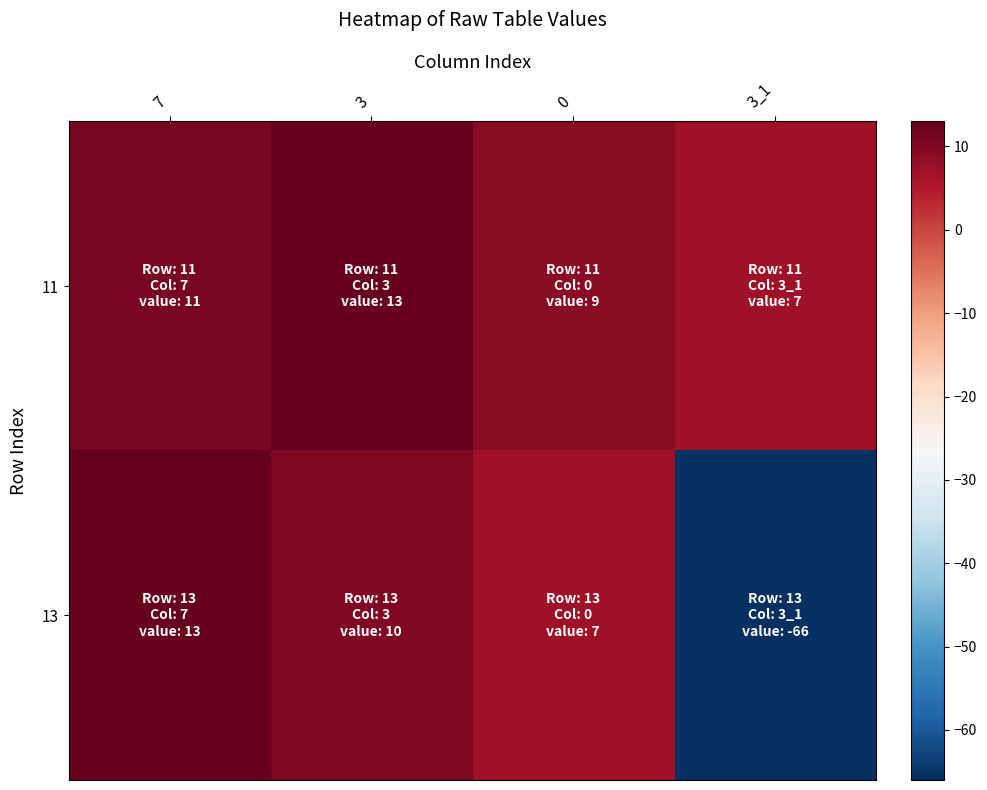

How many data points does each series have?

4